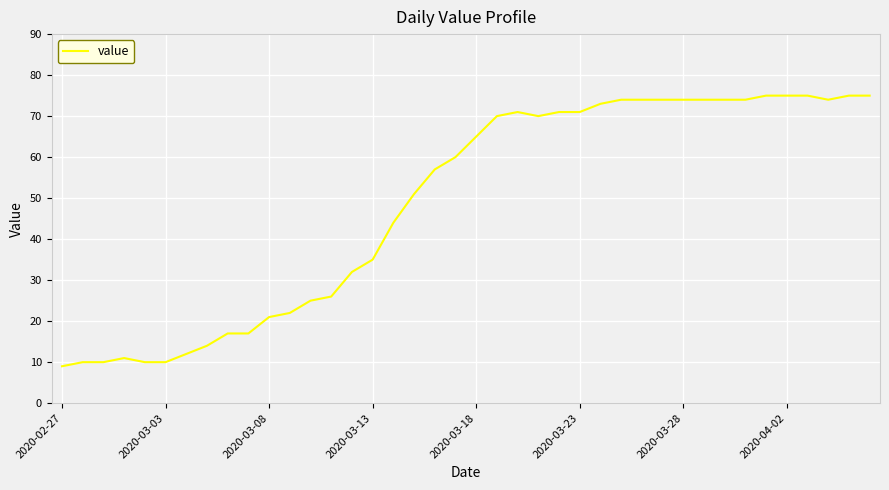

How many lines are shown in the chart?

1